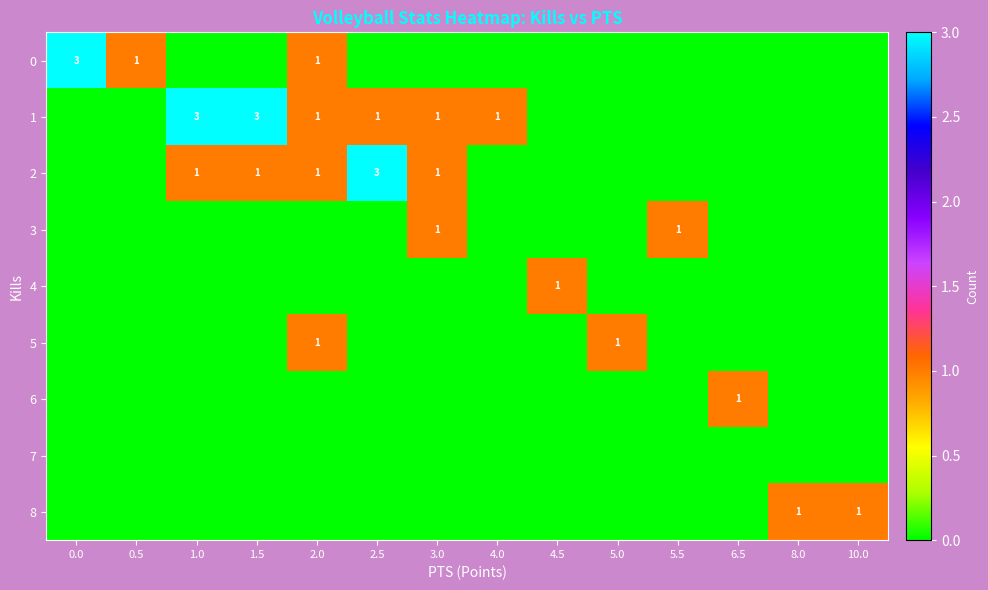

What is the sum of the 1 values at 1.0 and 4.0?

4